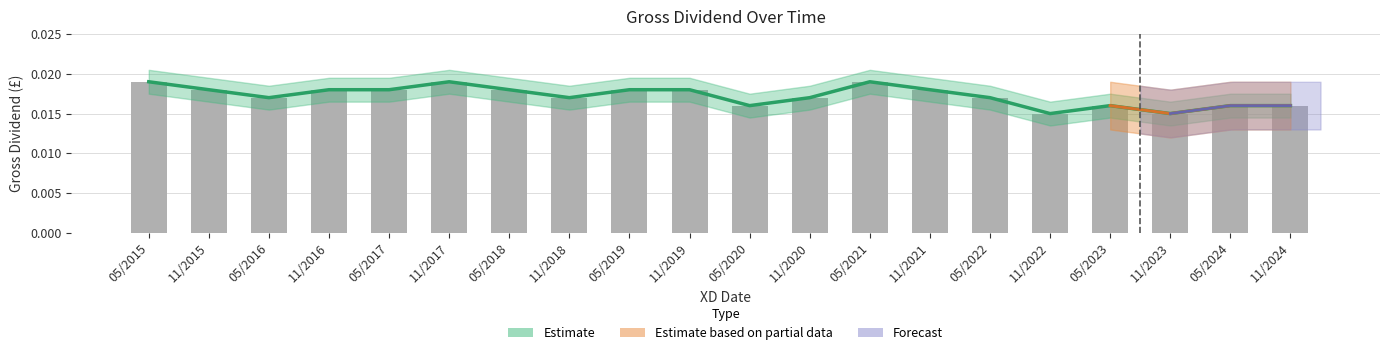

At which label is the value closest to 0?

11/2022